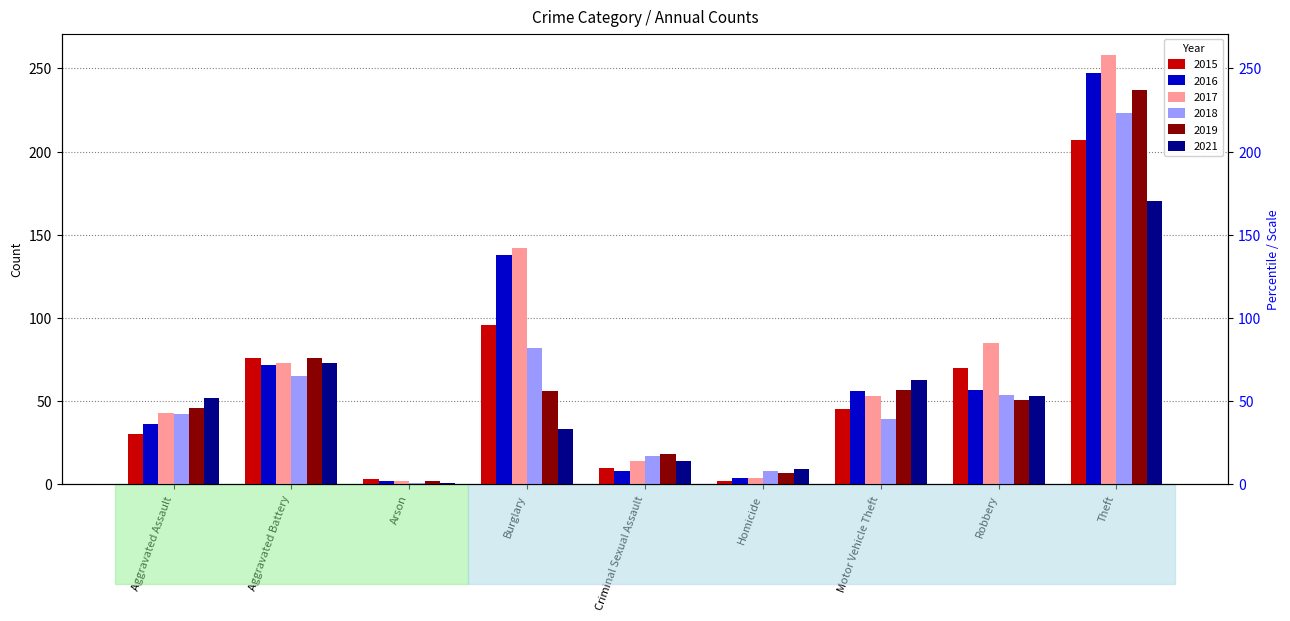

Reading left to right, list all the values displayed in this chart.

2015: Aggravated Assault=30	Aggravated Battery=76	Arson=3	Burglary=96	Criminal Sexual Assault=10	Homicide=2	Motor Vehicle Theft=45	Robbery=70	Theft=207
2016: Aggravated Assault=36	Aggravated Battery=72	Arson=2	Burglary=138	Criminal Sexual Assault=8	Homicide=4	Motor Vehicle Theft=56	Robbery=57	Theft=247
2017: Aggravated Assault=43	Aggravated Battery=73	Arson=2	Burglary=142	Criminal Sexual Assault=14	Homicide=4	Motor Vehicle Theft=53	Robbery=85	Theft=258
2018: Aggravated Assault=42	Aggravated Battery=65	Arson=1	Burglary=82	Criminal Sexual Assault=17	Homicide=8	Motor Vehicle Theft=39	Robbery=54	Theft=223
2019: Aggravated Assault=46	Aggravated Battery=76	Arson=2	Burglary=56	Criminal Sexual Assault=18	Homicide=7	Motor Vehicle Theft=57	Robbery=51	Theft=237
2021: Aggravated Assault=52	Aggravated Battery=73	Arson=1	Burglary=33	Criminal Sexual Assault=14	Homicide=9	Motor Vehicle Theft=63	Robbery=53	Theft=170